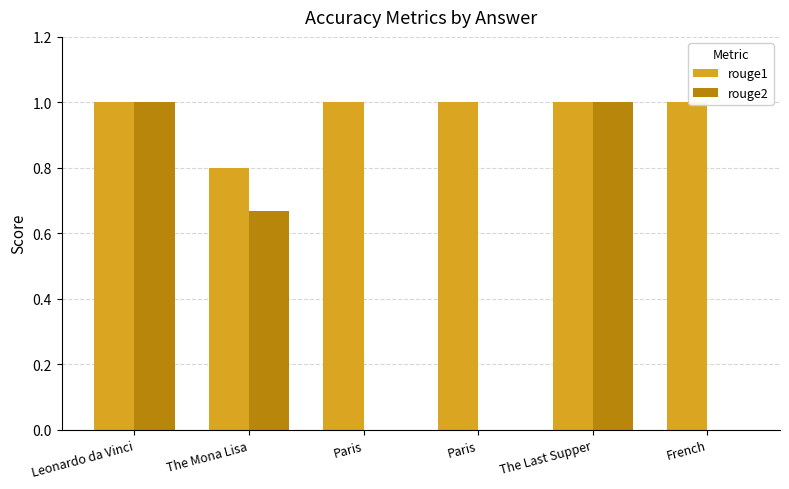

How many distinct data groups are displayed?

2